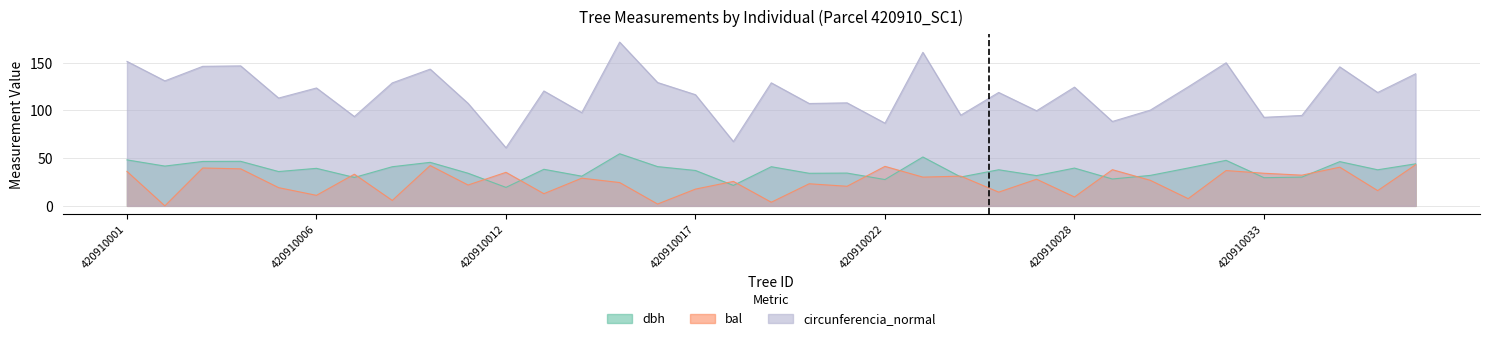

At which label does bal first exceed 26?

420910001